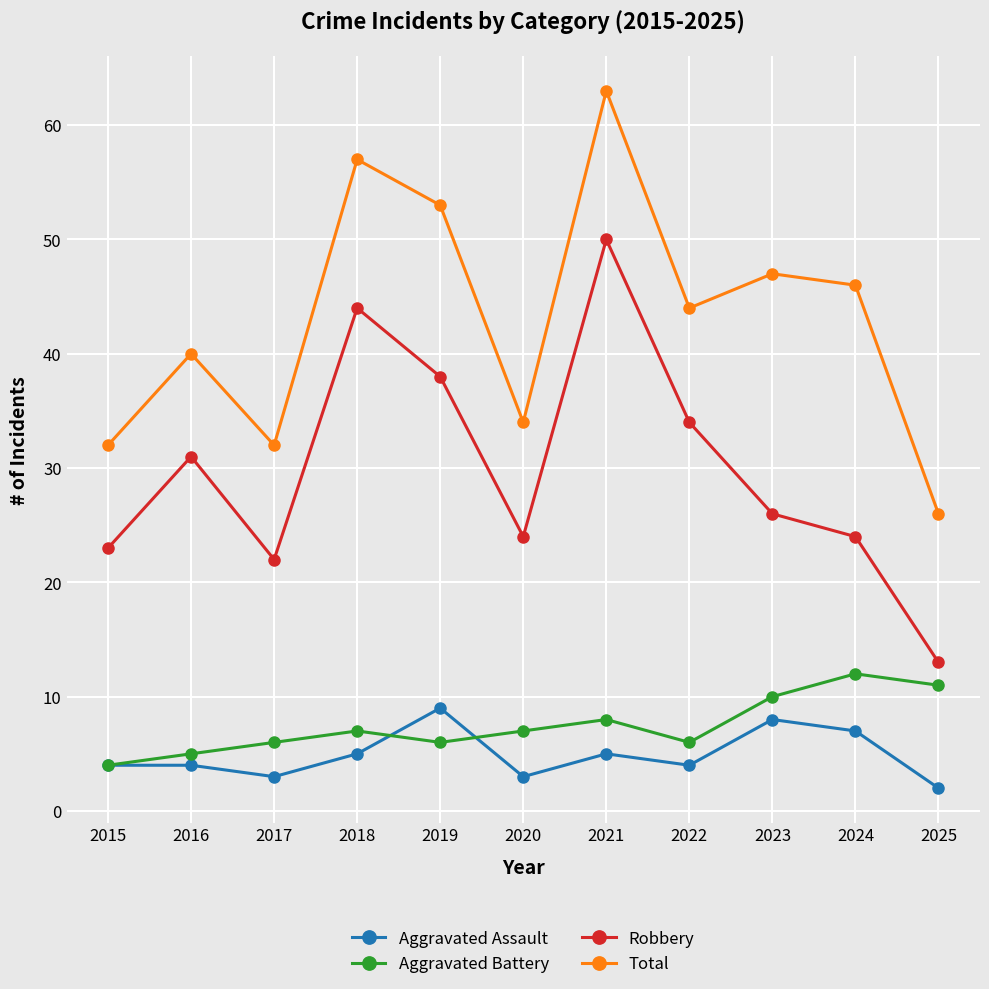

The Robbery series shows 44 at 2018. True or false?

True